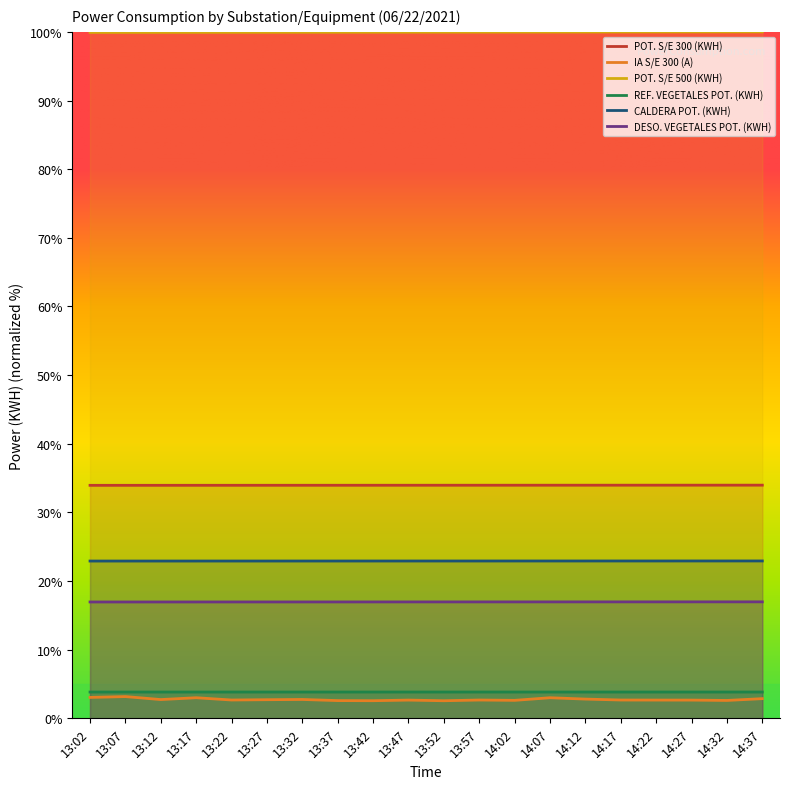

Rank the categories by DESO. VEGETALES POT. (KWH) value from highest to lowest.

14:37, 14:32, 14:27, 14:22, 14:17, 14:12, 14:07, 14:02, 13:57, 13:52, 13:47, 13:42, 13:37, 13:32, 13:27, 13:22, 13:17, 13:12, 13:07, 13:02